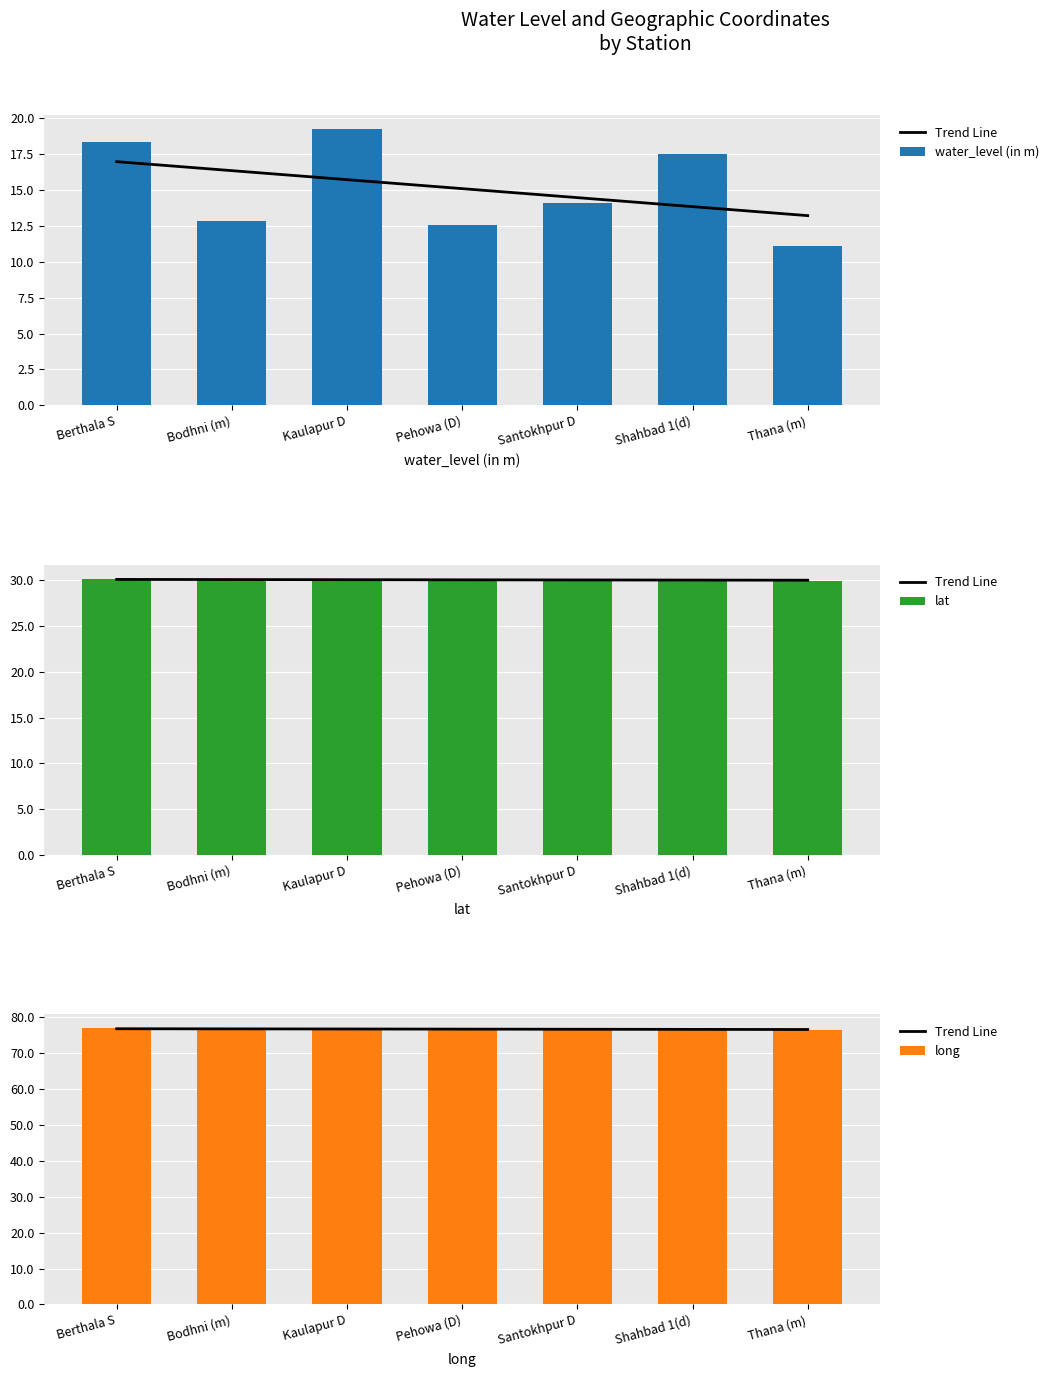

Does the chart contain stacked bars?

No